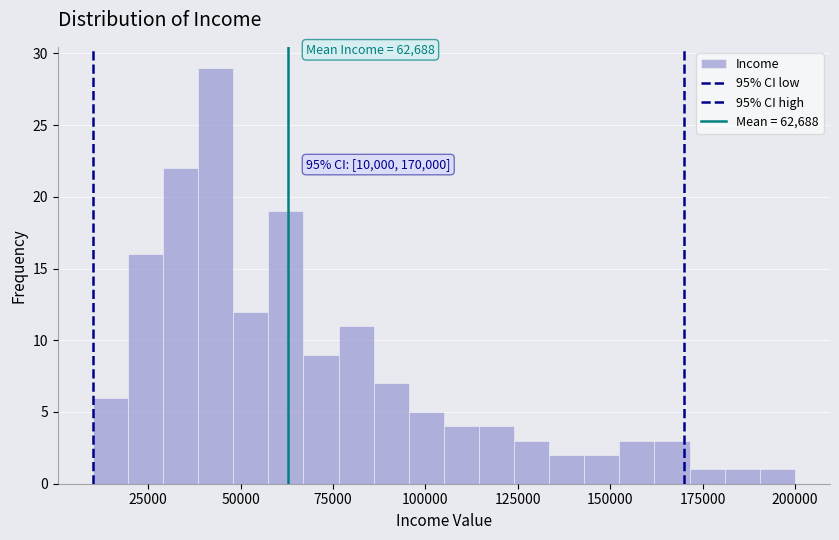

Read against the x-axis, roughly where is the centre of the tallest bar?

45000